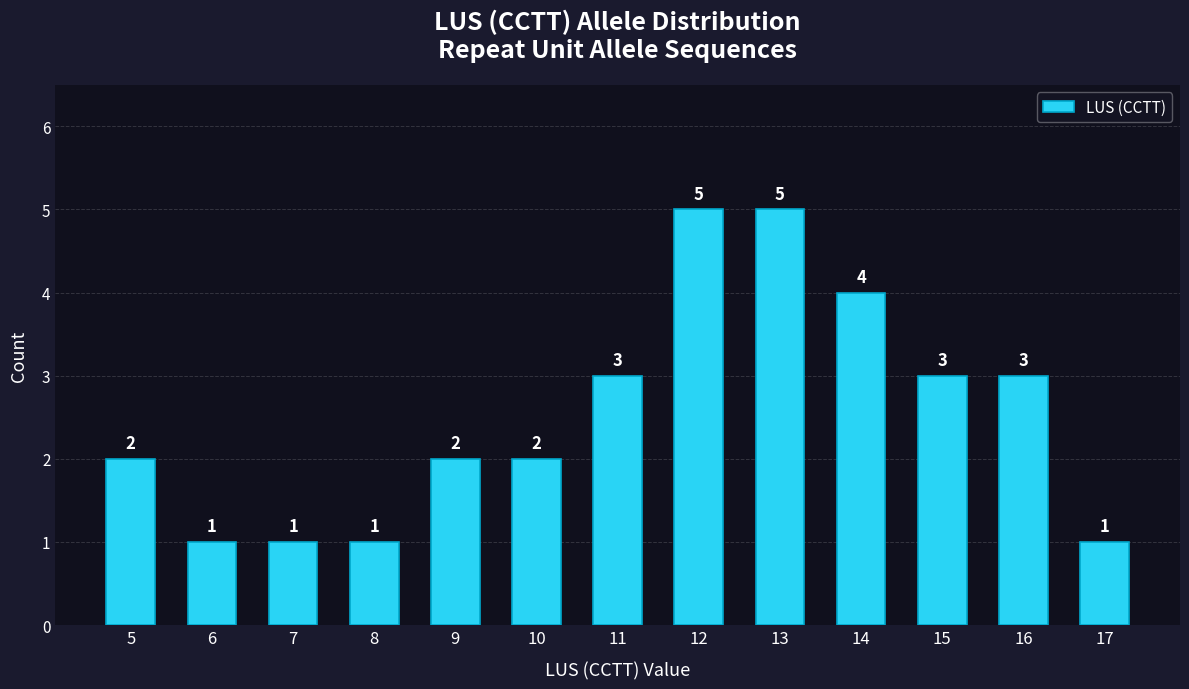

What is the difference between the values at 15 and 10?

1